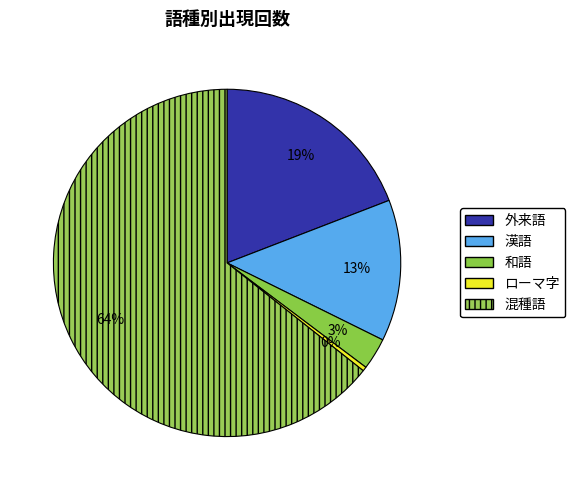

Which category has the biggest portion of the pie?

混種語